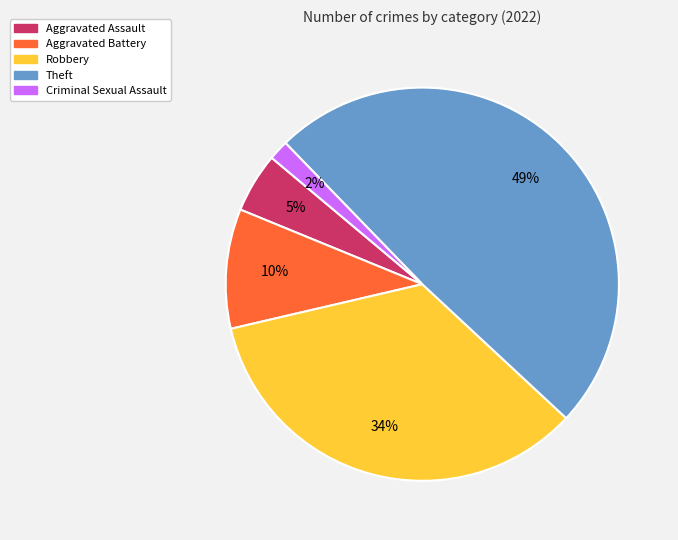

Is there any slice that represents more than half of the pie?

No